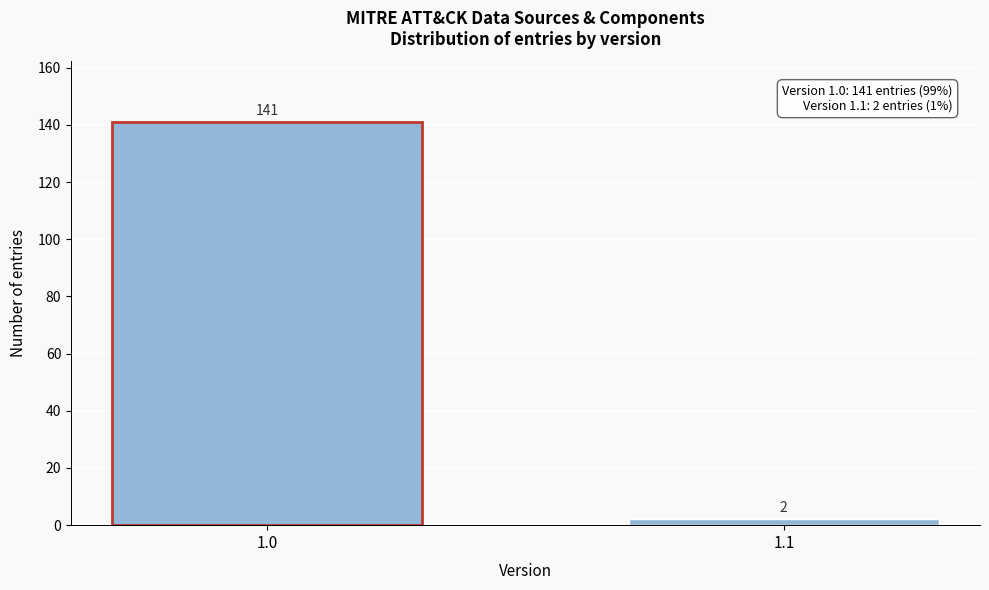

Reading left to right, transcribe all the data shown in this chart.

141	2